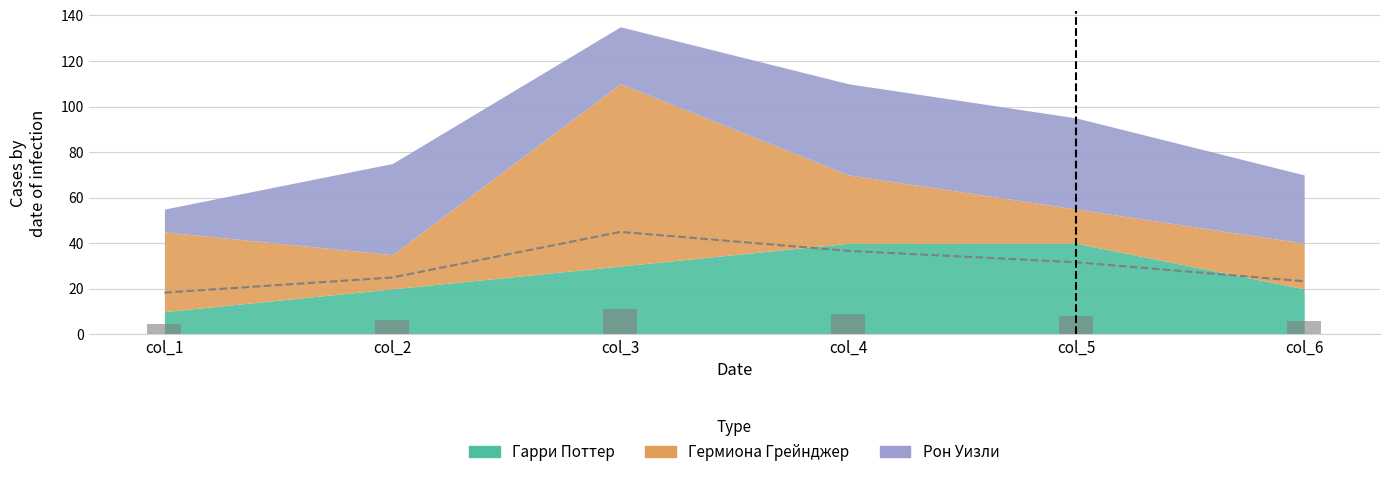

Are the bars horizontal?

No